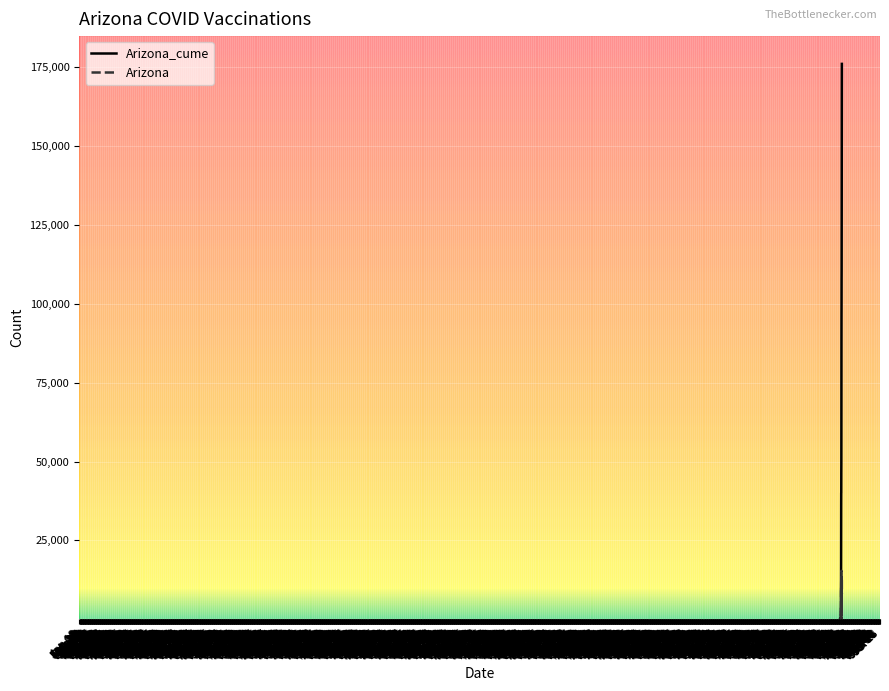

Which series has the largest range (max minus min)?

Arizona_cume